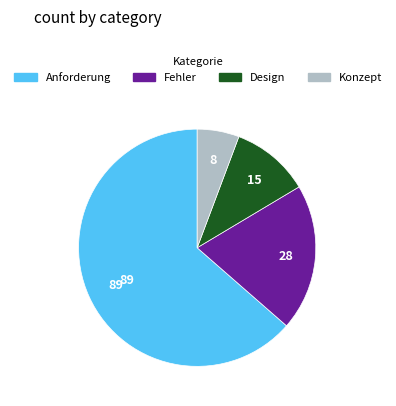

The Design slice represents 20% of the pie. True or false?

False